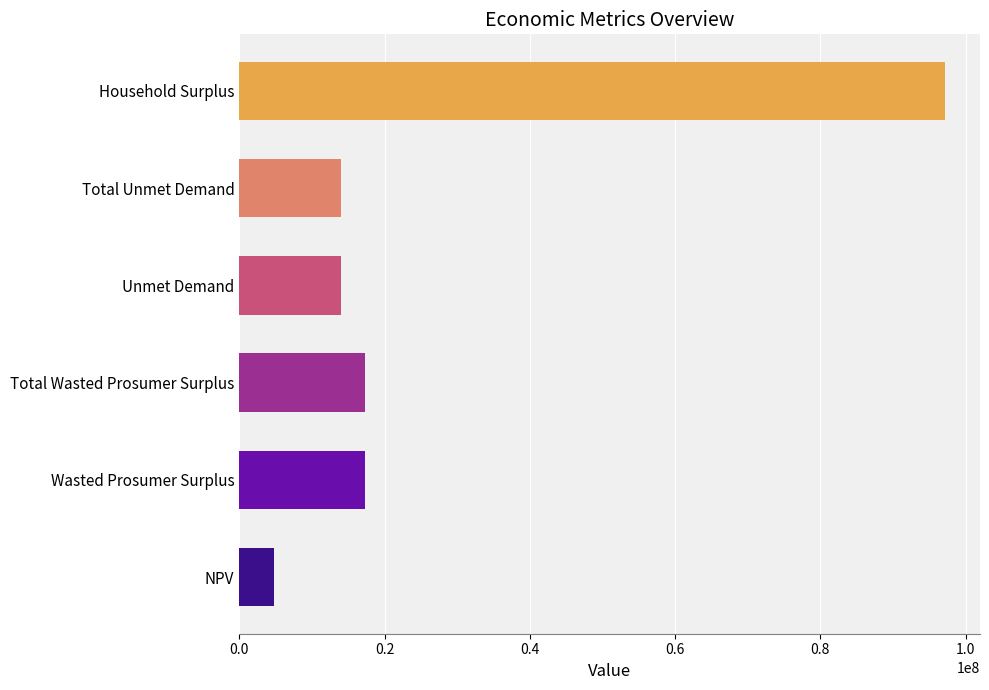

What is the difference between the maximum and second lowest values?

83168404.3